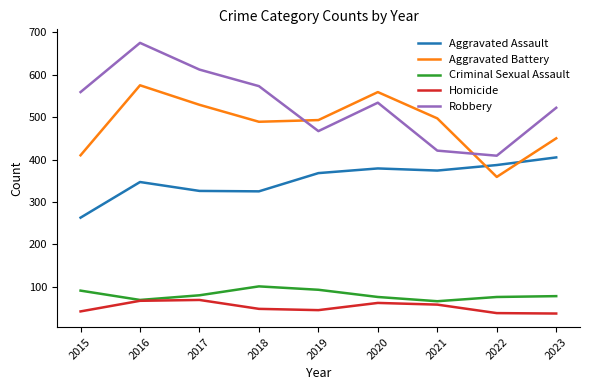

Rank the series by their maximum value, from highest to lowest.

Robbery, Aggravated Battery, Aggravated Assault, Criminal Sexual Assault, Homicide